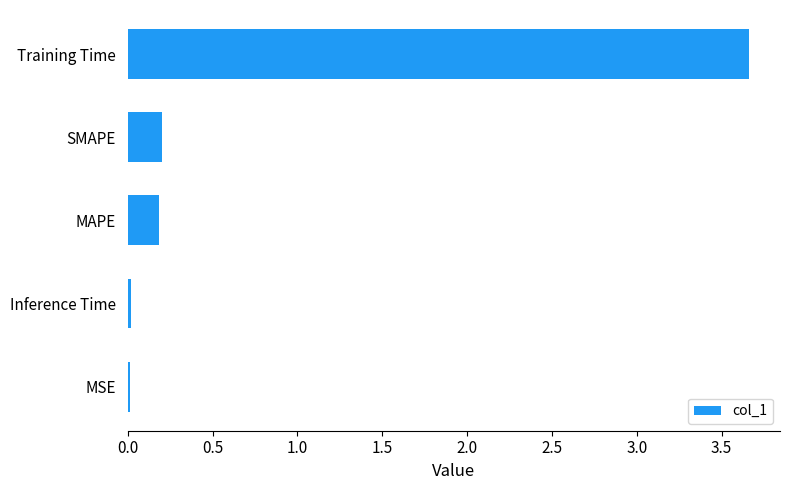

Which label corresponds to the largest value in the chart?

Training Time